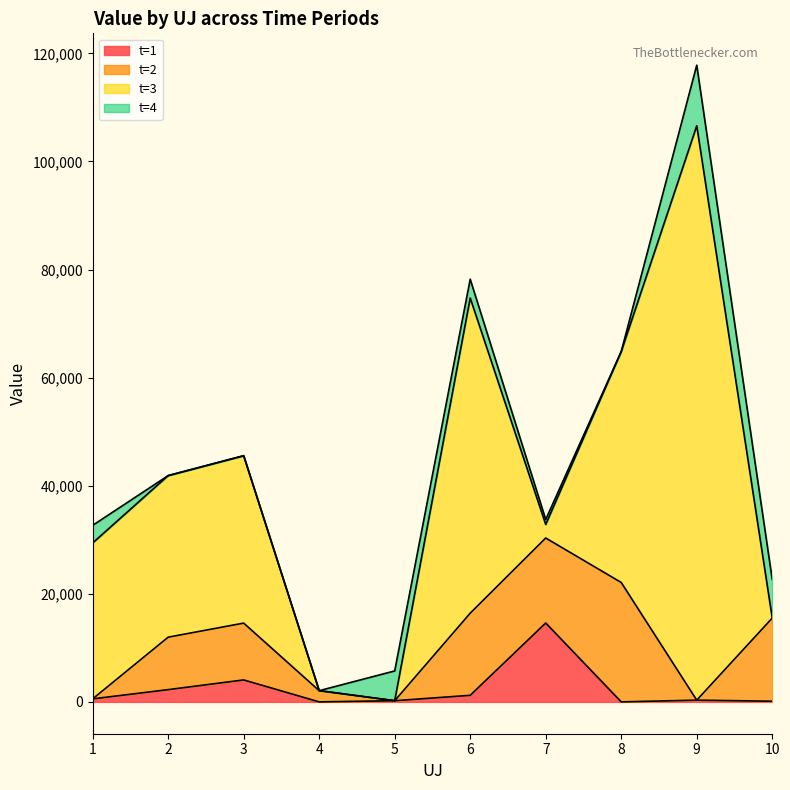

What are all the series names shown in the legend?

t=1, t=2, t=3, t=4